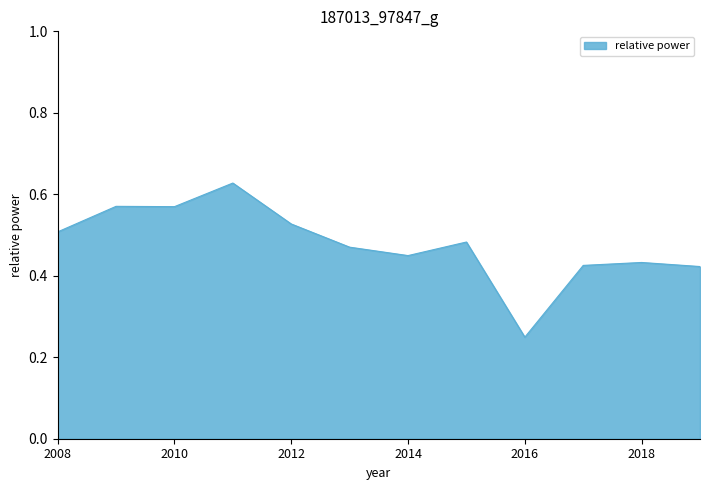

The chart shows a value of 0.2 at 2012. True or false?

False